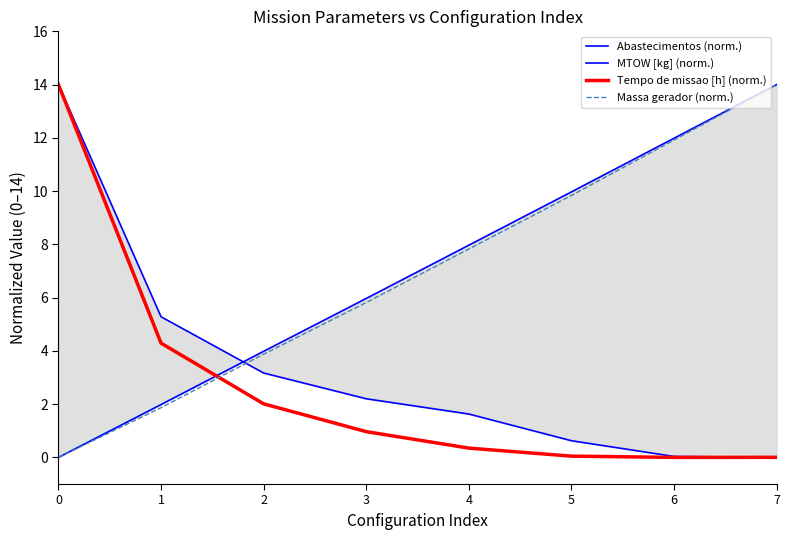

The value of Massa gerador (norm.) at 5 is 17.0. True or false?

False